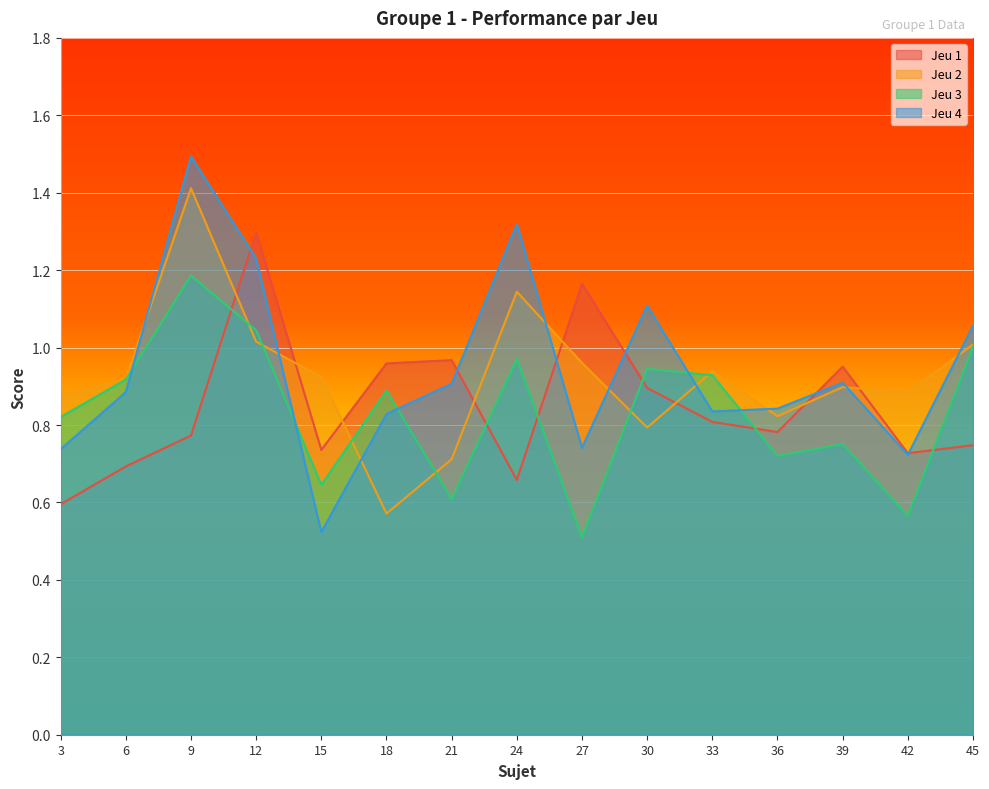

After their last crossing, which series has the higher values: Jeu 1 or Jeu 2?

Jeu 2